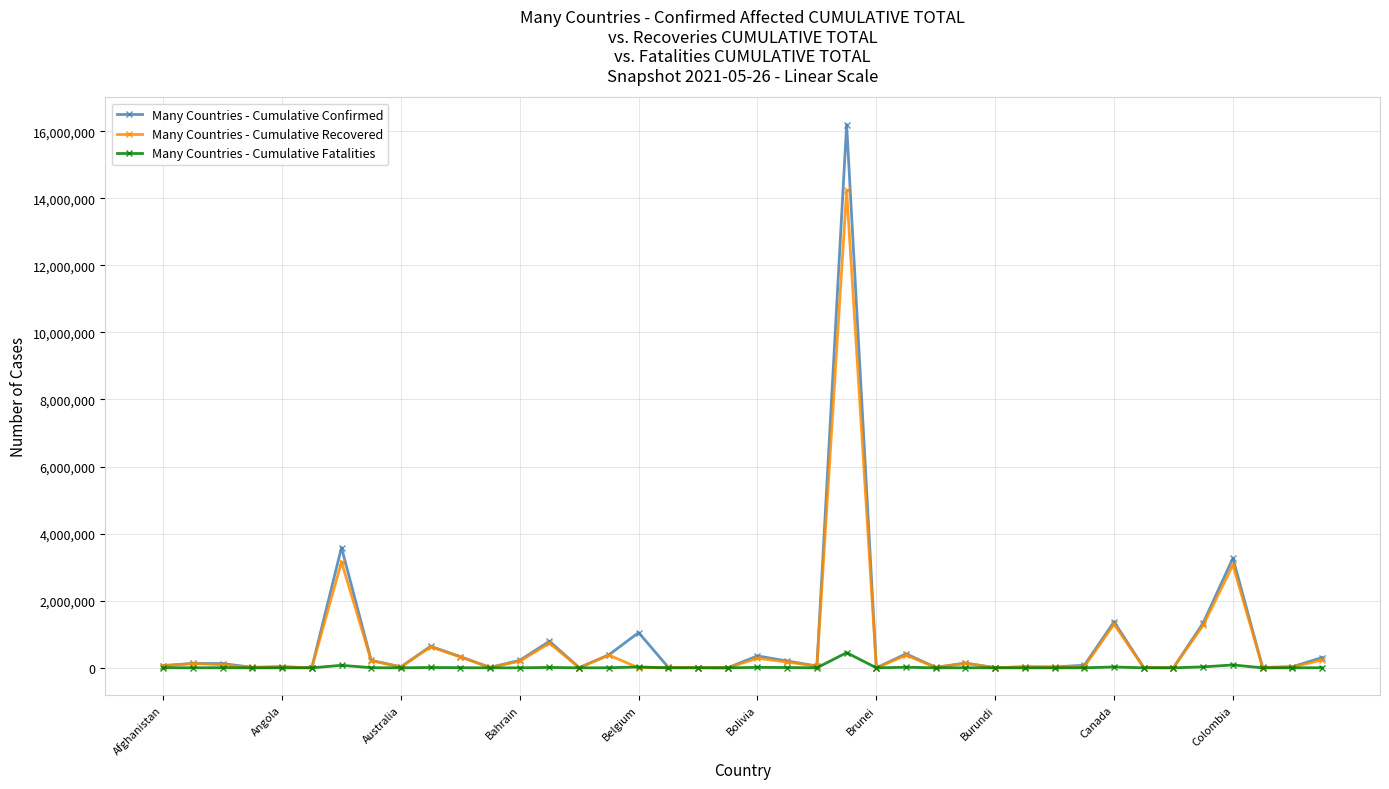

How many categories are shown in the chart?

40